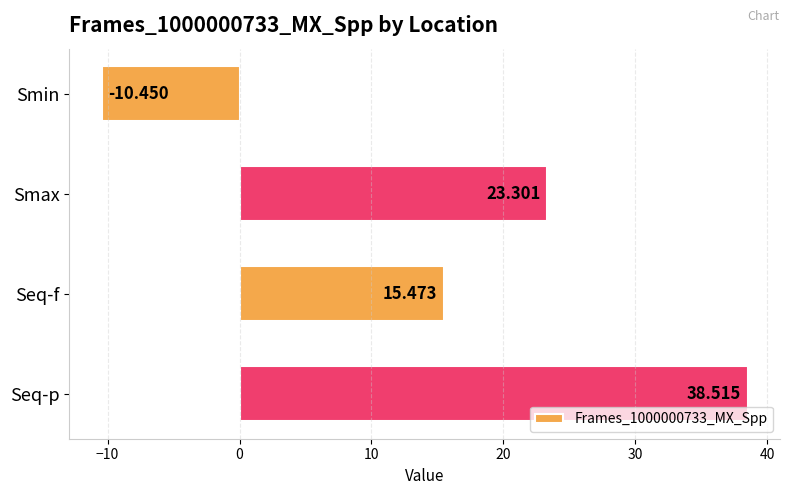

What is the greatest value displayed?

38.5